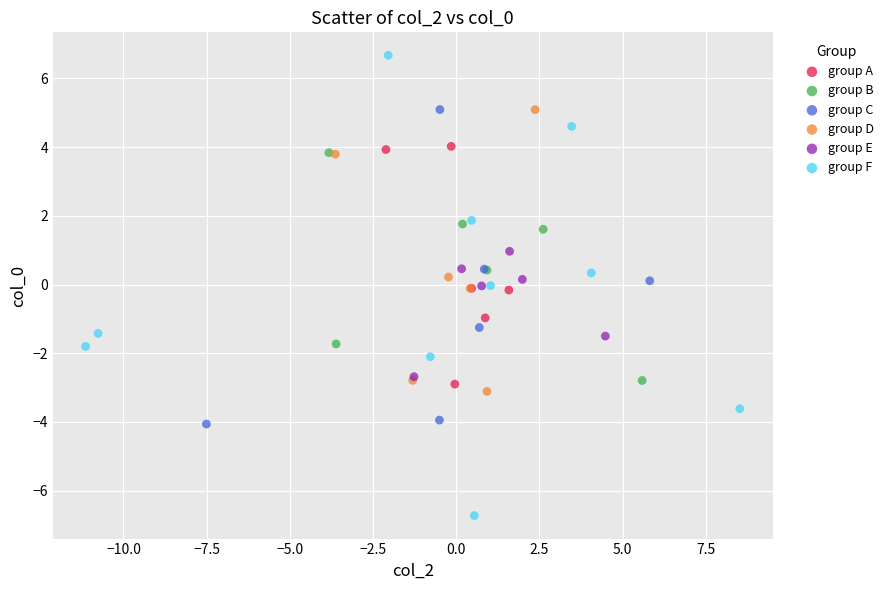

Which series contains the lowest Y value?

group F